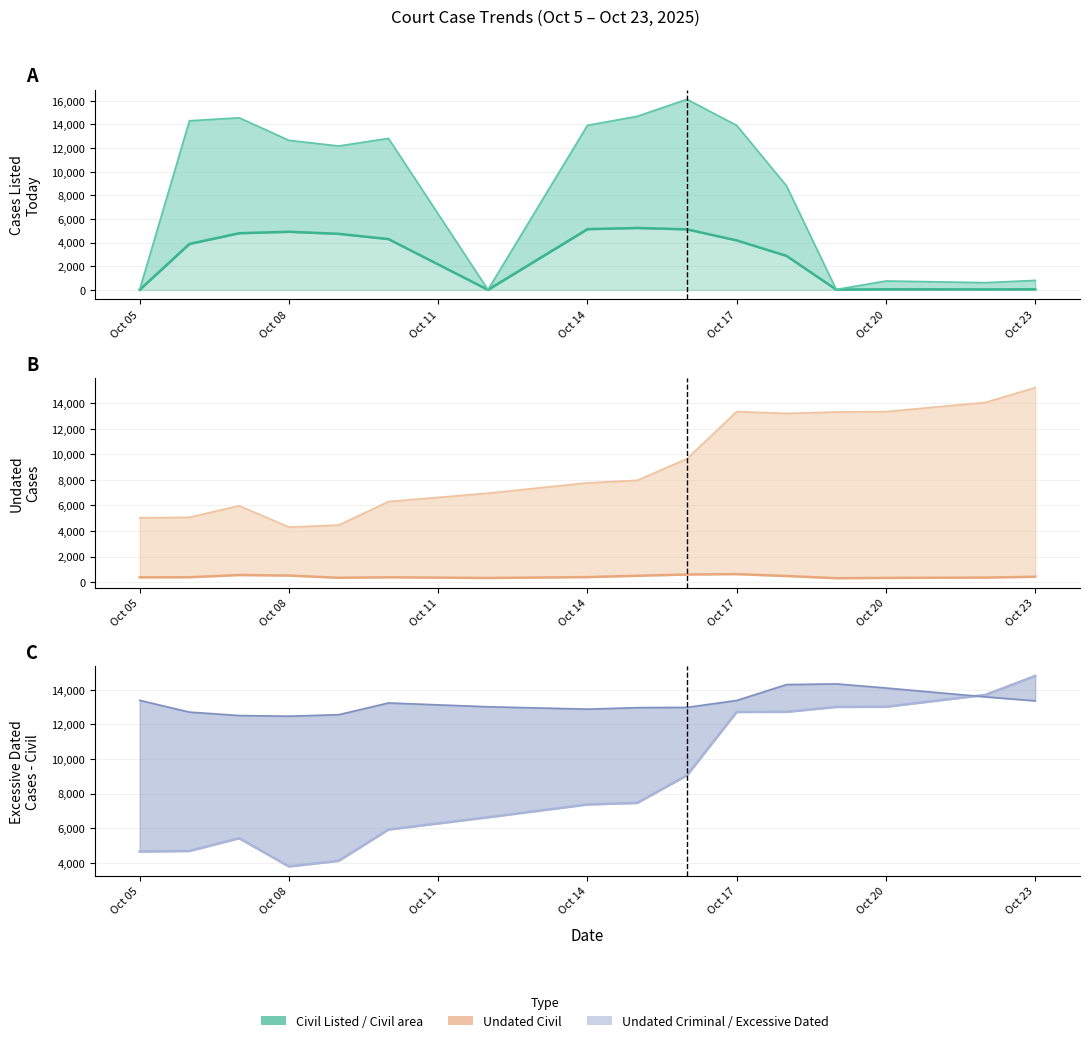

True or false: Cases Listed Today - Civil has a value of 4490 at 11.

False